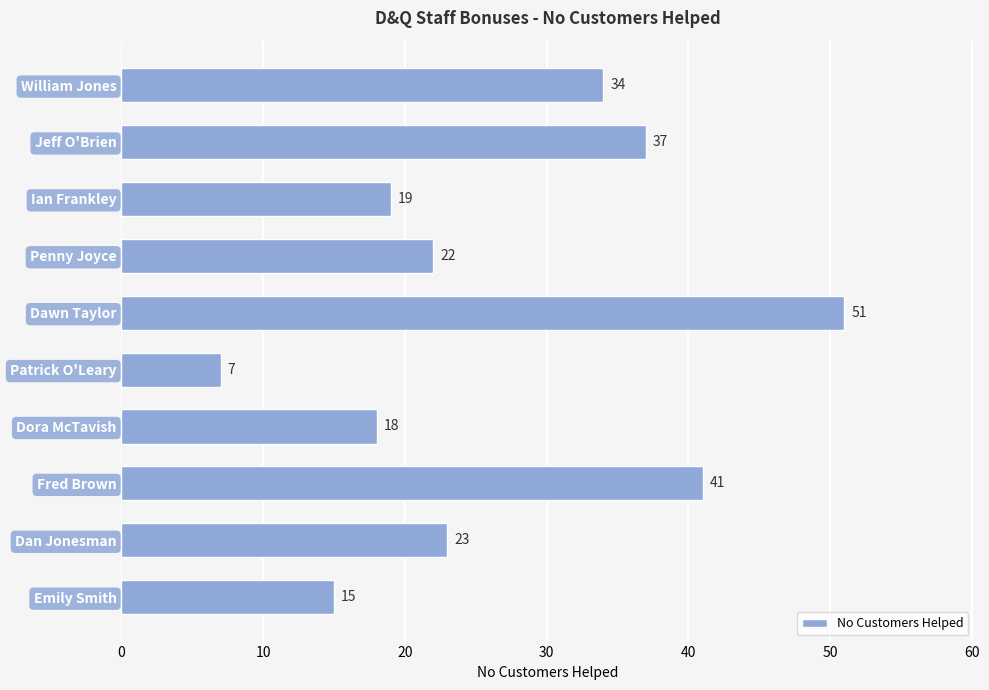

What value does the data have at William Jones?

34